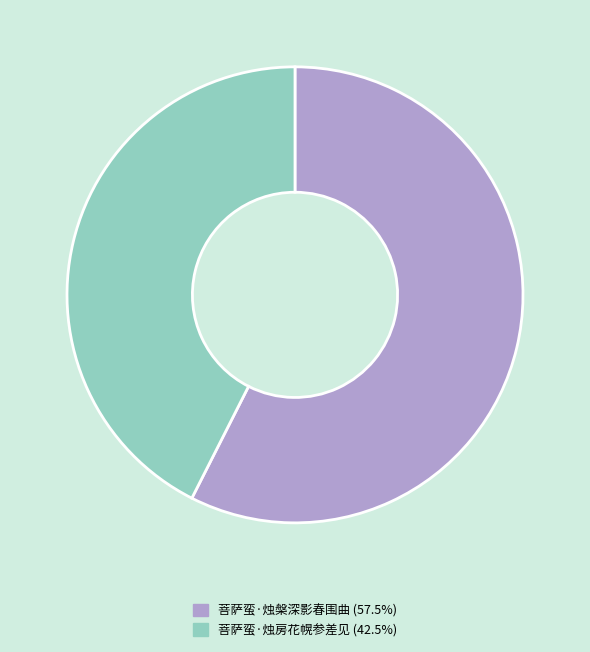

Which category has the smallest portion of the pie?

菩萨蛮·烛房花幌参差见